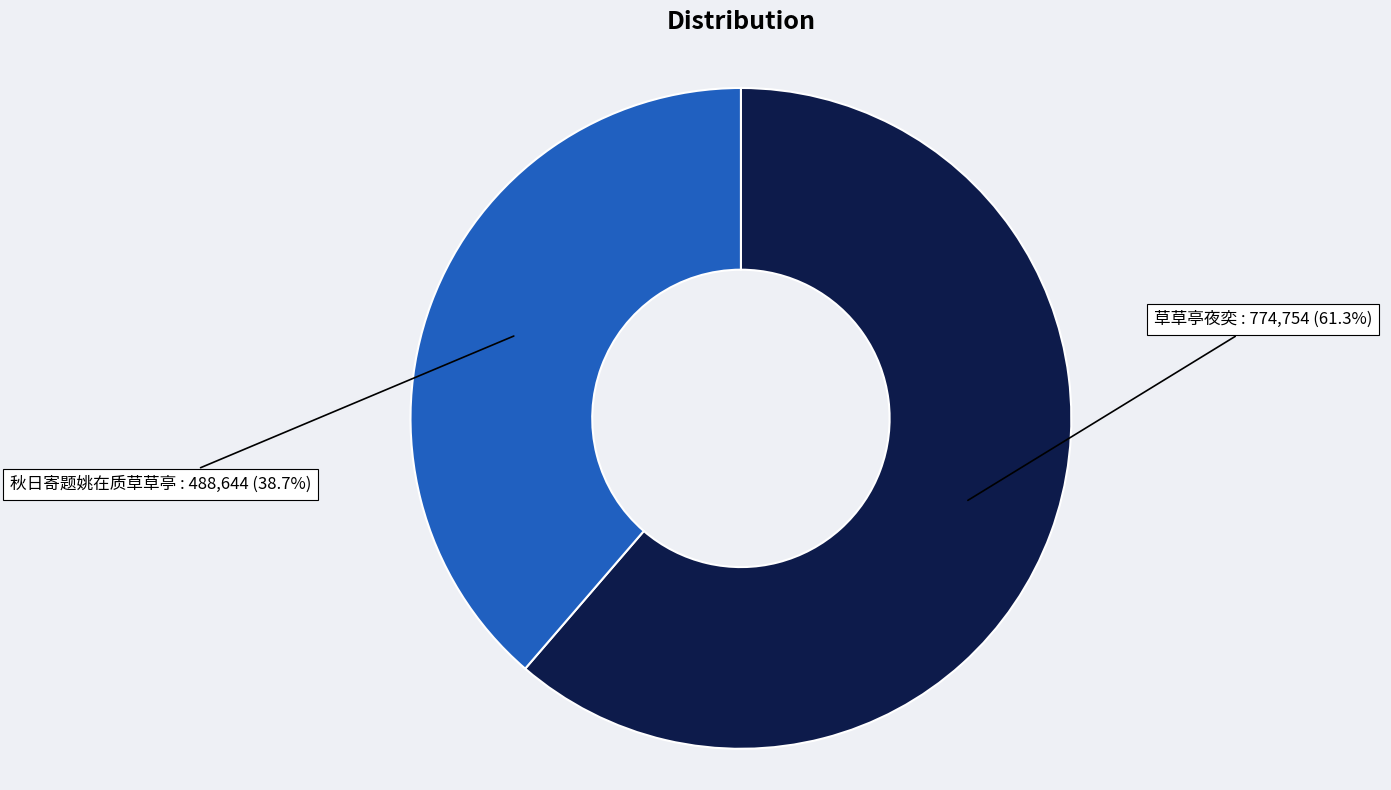

Which slice is the largest?

草草亭夜奕